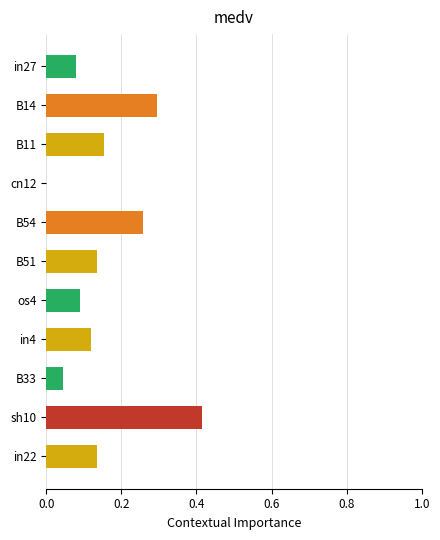

Between cn12 and in22, which is larger?

in22